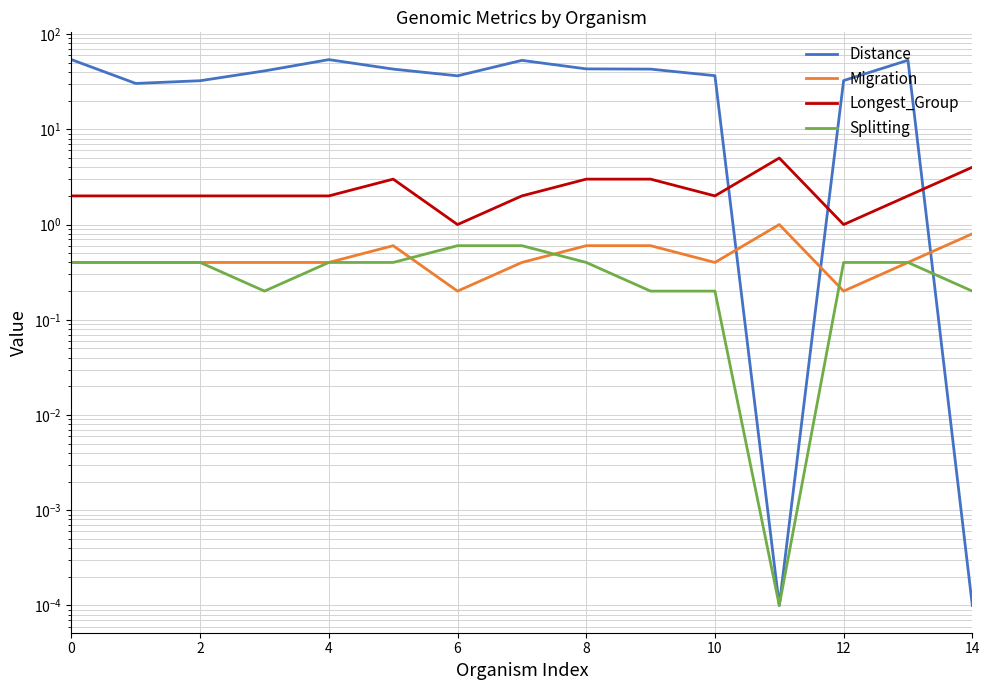

True or false: Splitting and Longest_Group intersect in this chart.

False